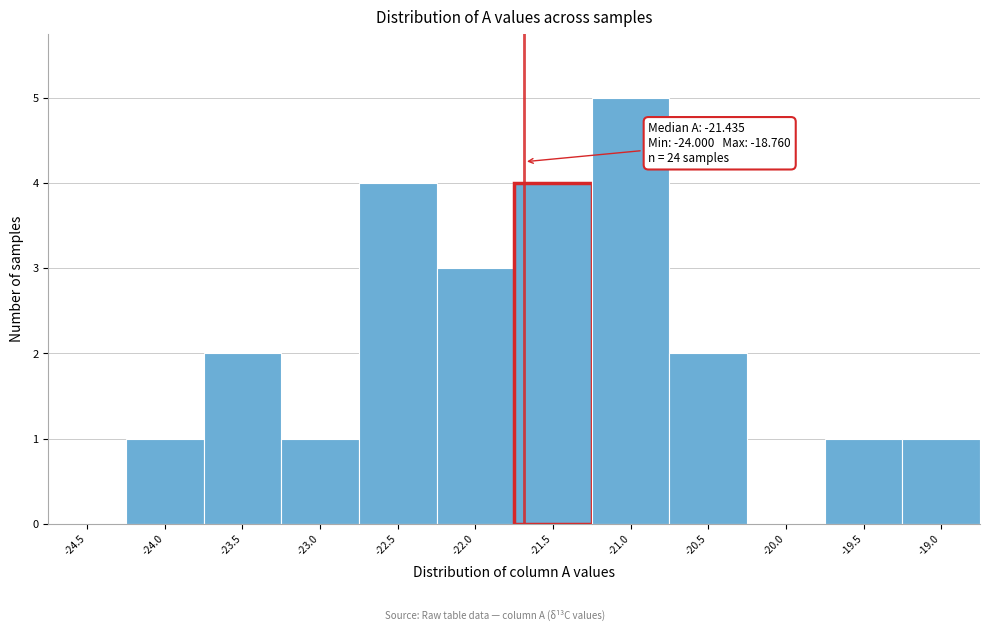

Reading right to left, extract all data points from this chart.

-19.0=1	-19.5=1	-20.0=0	-20.5=2	-21.0=5	-21.5=4	-22.0=3	-22.5=4	-23.0=1	-23.5=2	-24.0=1	-24.5=0